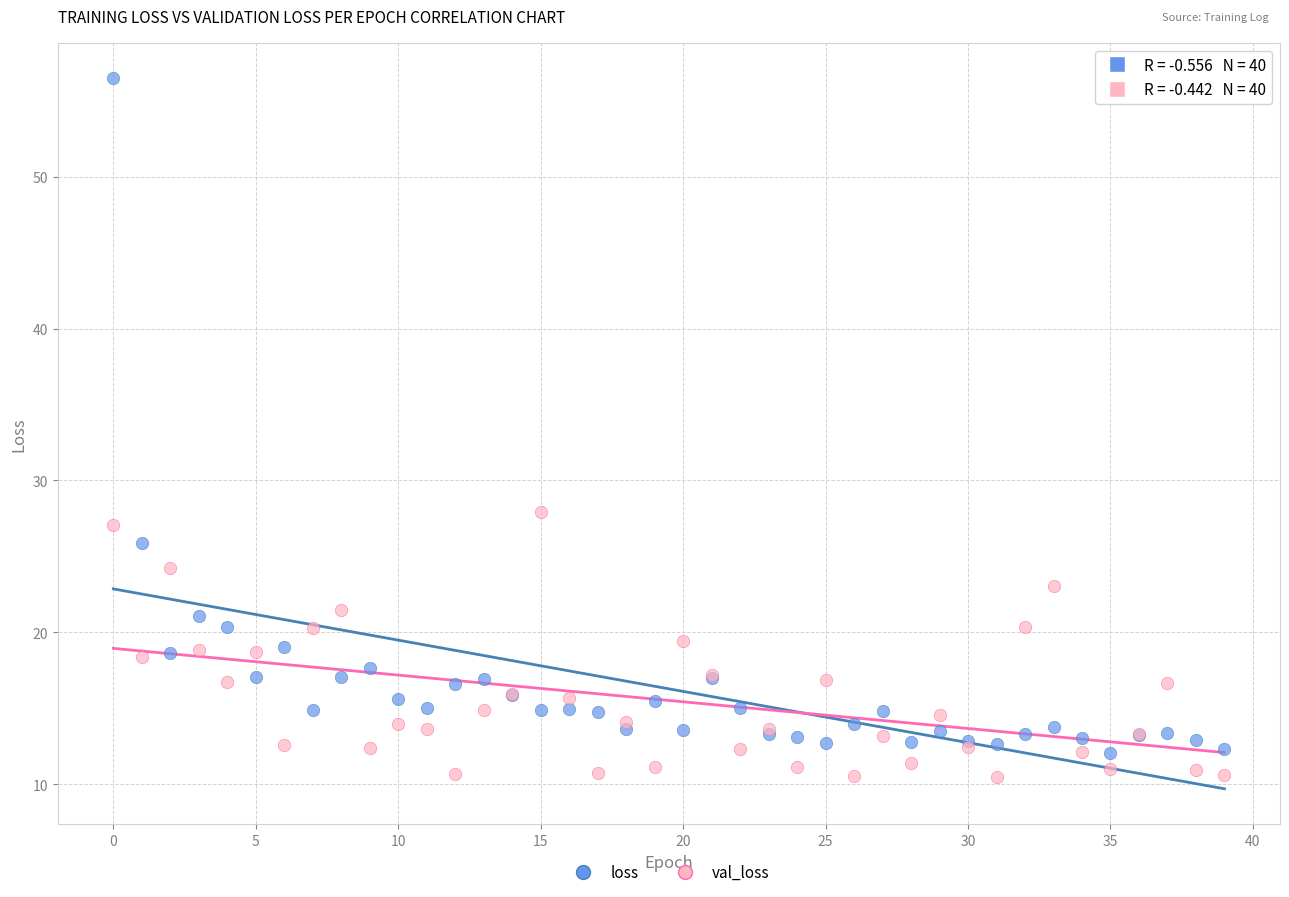

Which series has the largest Y range (max minus min)?

loss